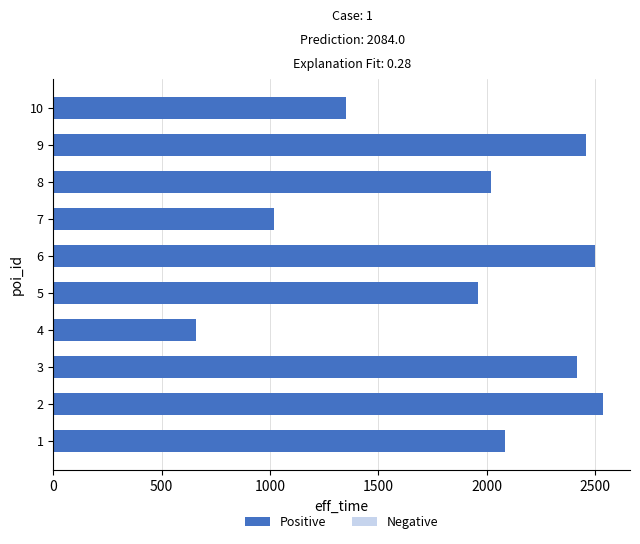

What is the difference between the maximum and minimum values?

1877